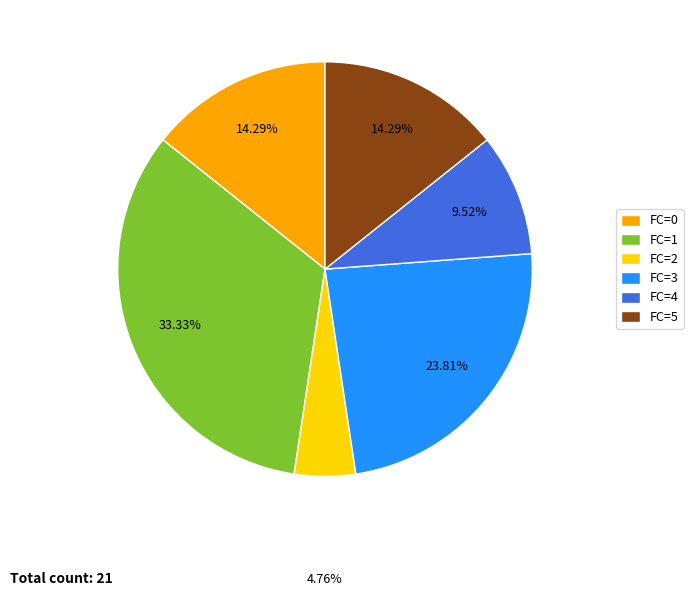

Which has a higher value, FC=0 or FC=1?

FC=1